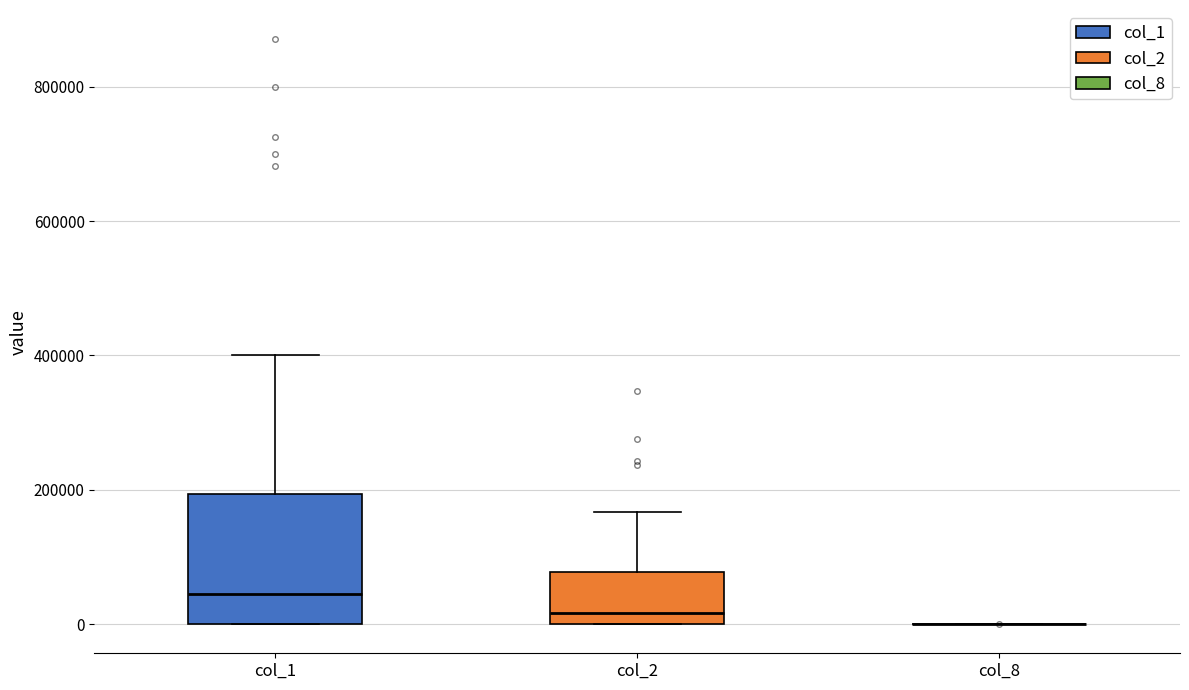

Where is the lower edge of the box for col_1 on the y-axis? The values are not printed on the chart, so give them approximately, as read against the axis.

0